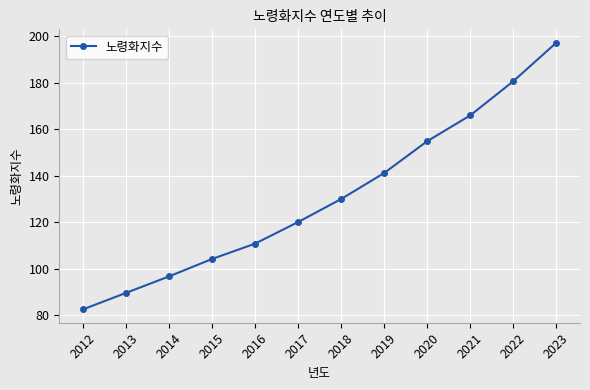

Does the chart have visible grid lines?

Yes